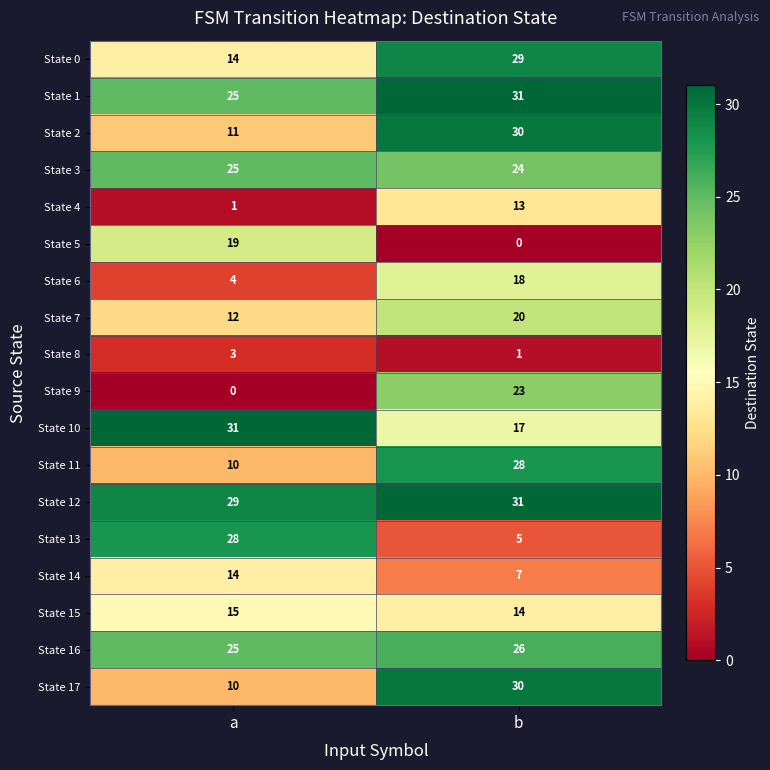

What is the sum of all State 0 values?

43